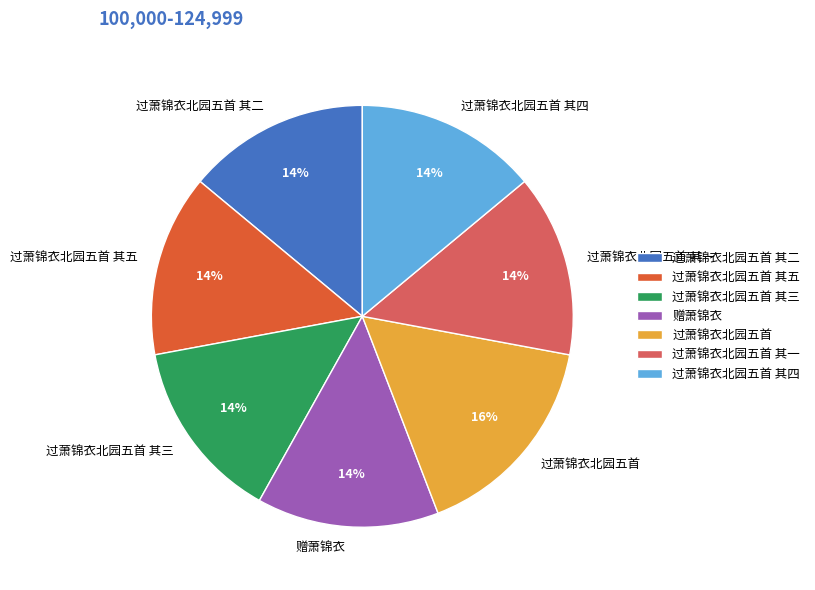

The 过萧锦衣北园五首 其五 slice represents 28% of the pie. True or false?

False